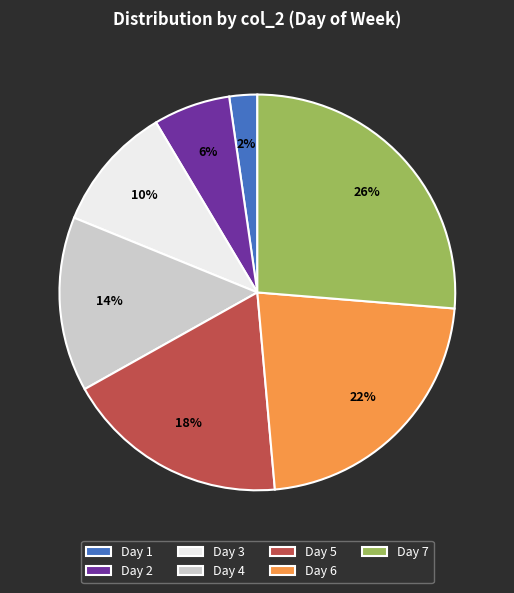

Does Day 6 account for over 50% of the chart?

No